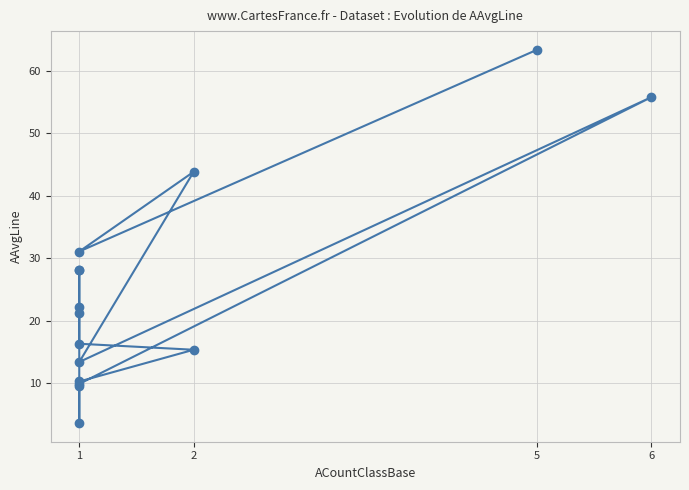

How many points are lower than both their immediate neighbors (excluding endpoints)?

3